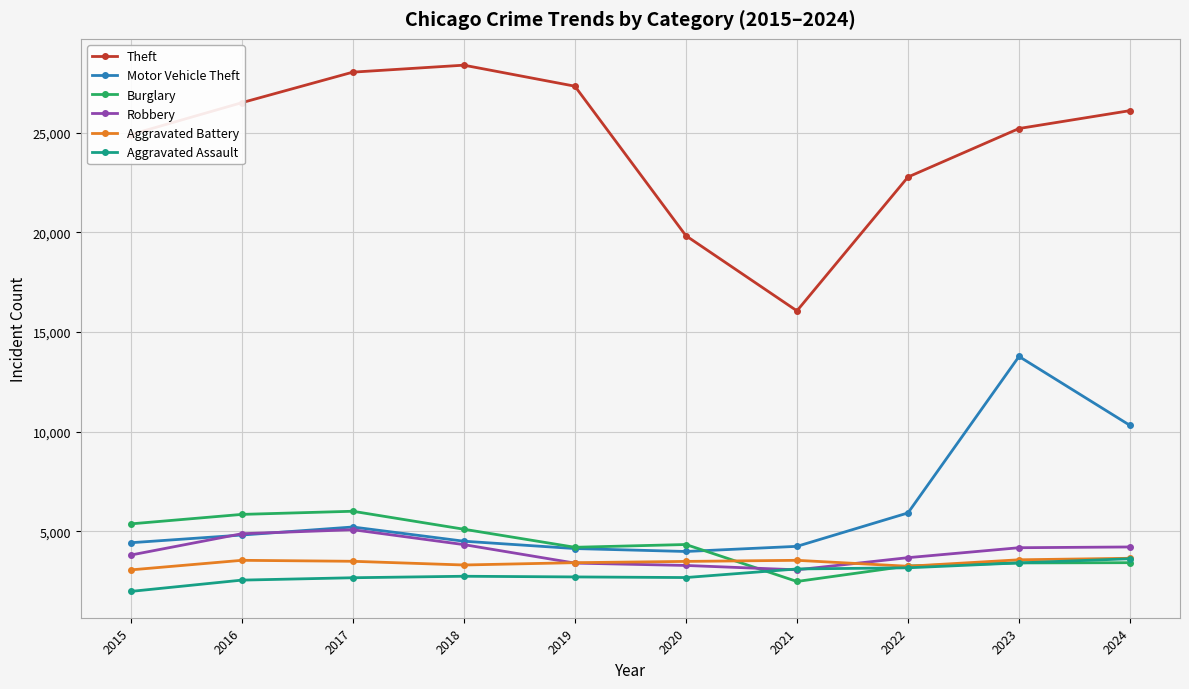

What is the difference between the maximum and minimum values in the Theft series?

12329